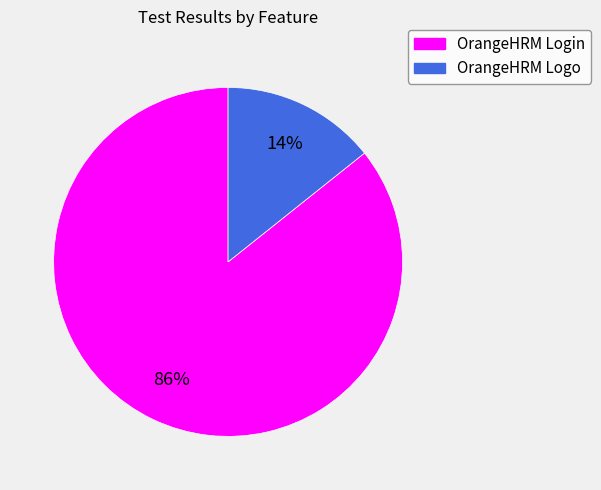

Which slice is the smallest?

OrangeHRM Logo